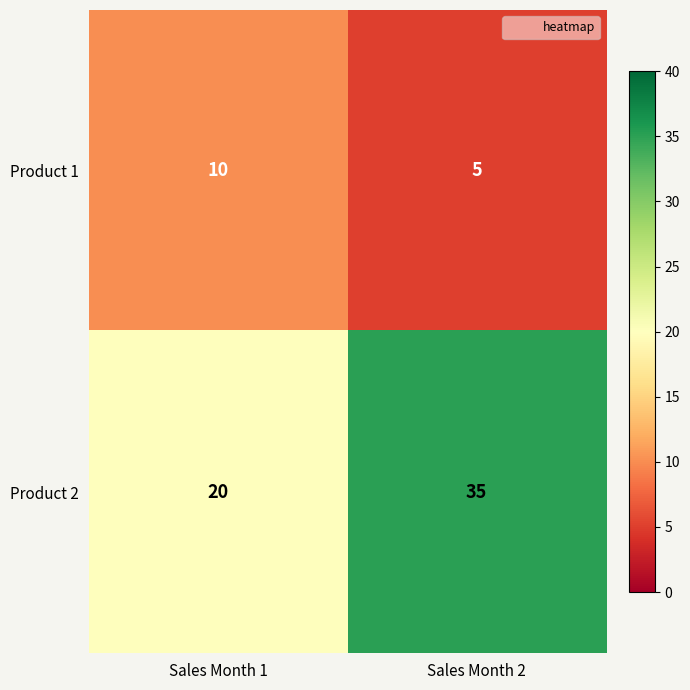

How many values in the Product 1 series are below 10?

1